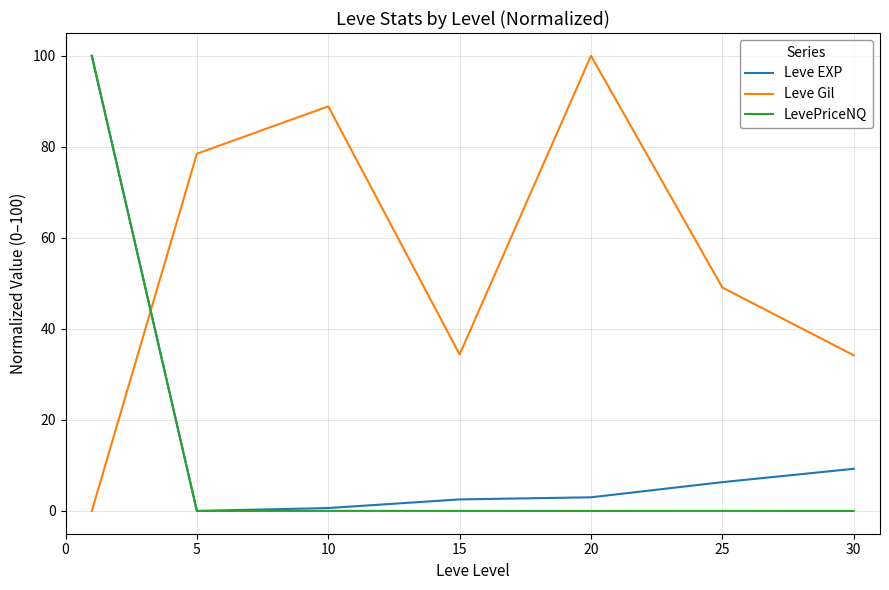

What is the maximum value shown in the chart?

100.0